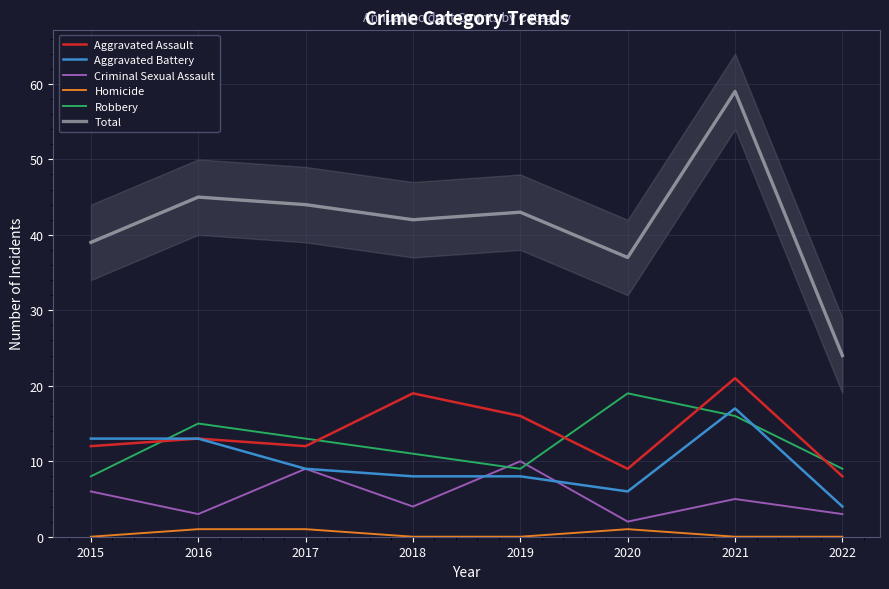

True or false: Criminal Sexual Assault and Total cross at least once.

False